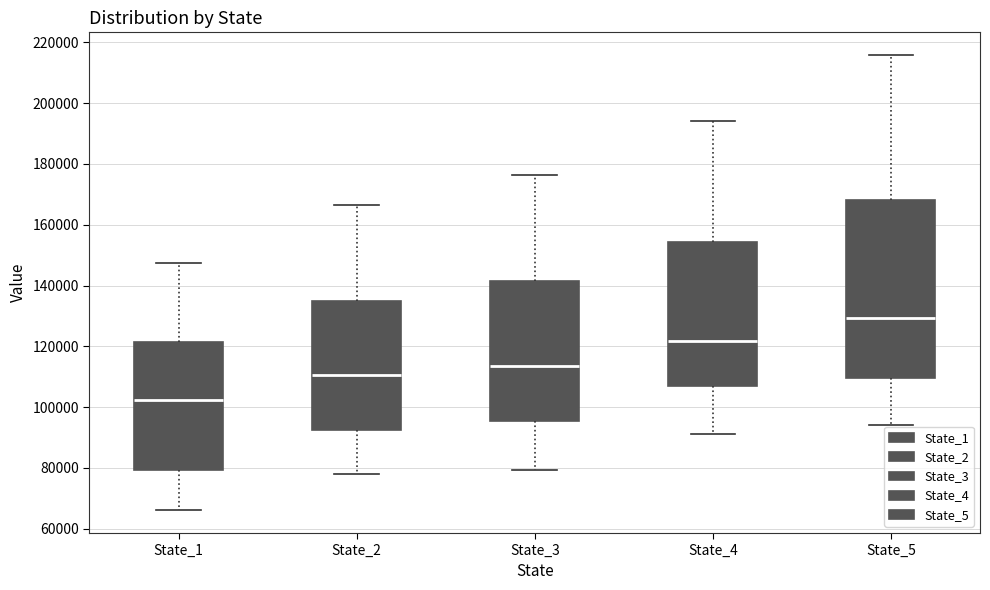

Reading left to right, read every box against the y-axis: the position of its median line, the range the box covers, and the ends of its whiskers. The values are not printed on the chart, so give them approximately, as read against the axis.

State_1: median 102000, box 80000 to 122000, whiskers 66000 to 148000
State_2: median 110000, box 92000 to 134000, whiskers 78000 to 166000
State_3: median 114000, box 96000 to 142000, whiskers 80000 to 176000
State_4: median 122000, box 108000 to 154000, whiskers 92000 to 194000
State_5: median 130000, box 110000 to 168000, whiskers 94000 to 216000